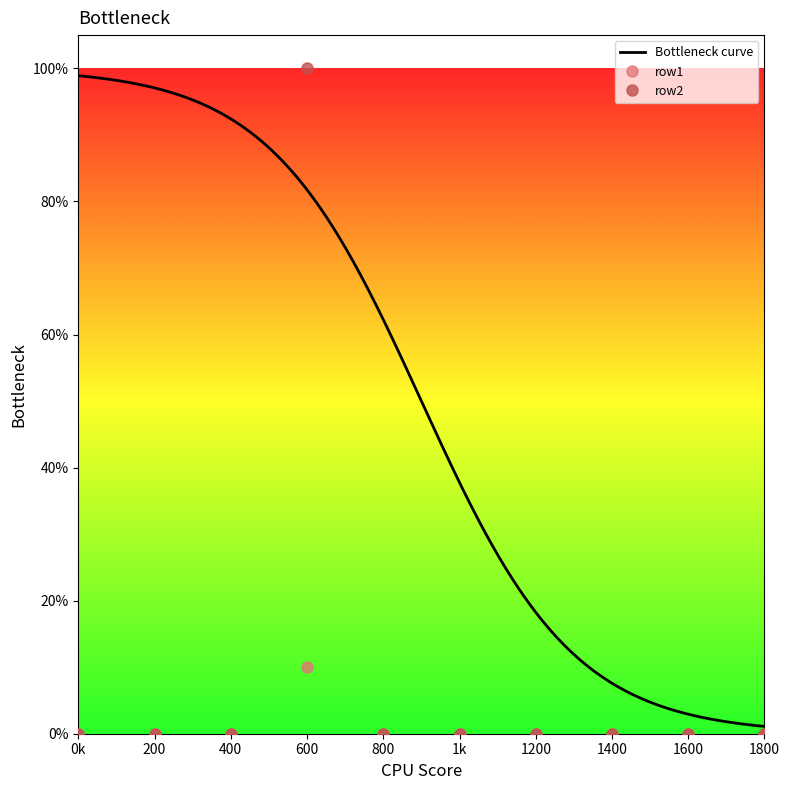

Between 600 and 1200, which series saw the biggest shift?

row2